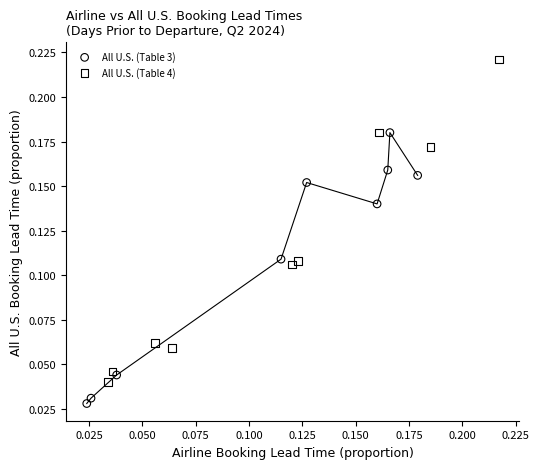

Which series reaches the minimum Y coordinate?

All U.S. (Table 3)